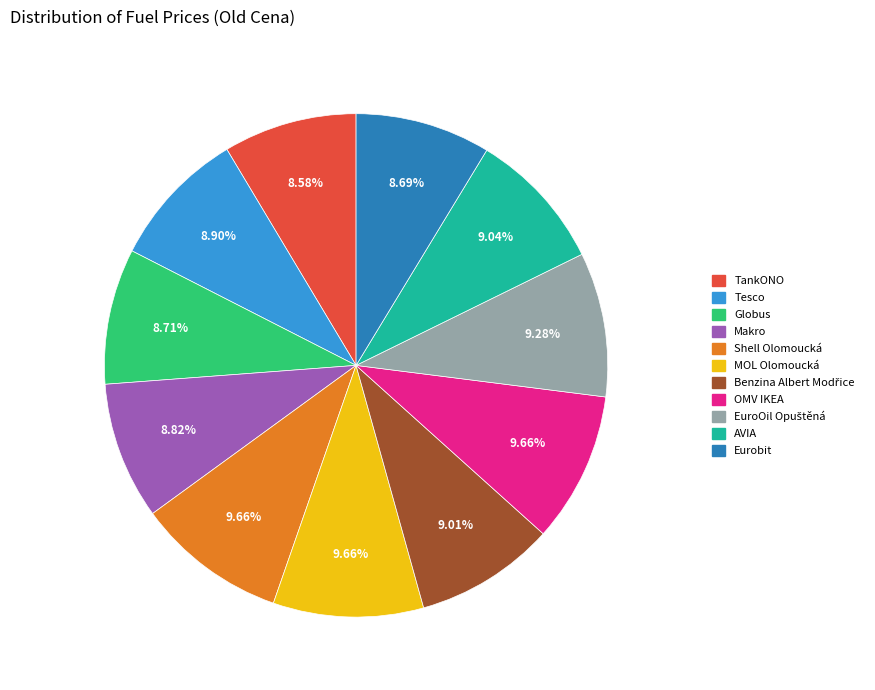

Do Tesco and OMV IKEA together represent more than half of the pie?

No